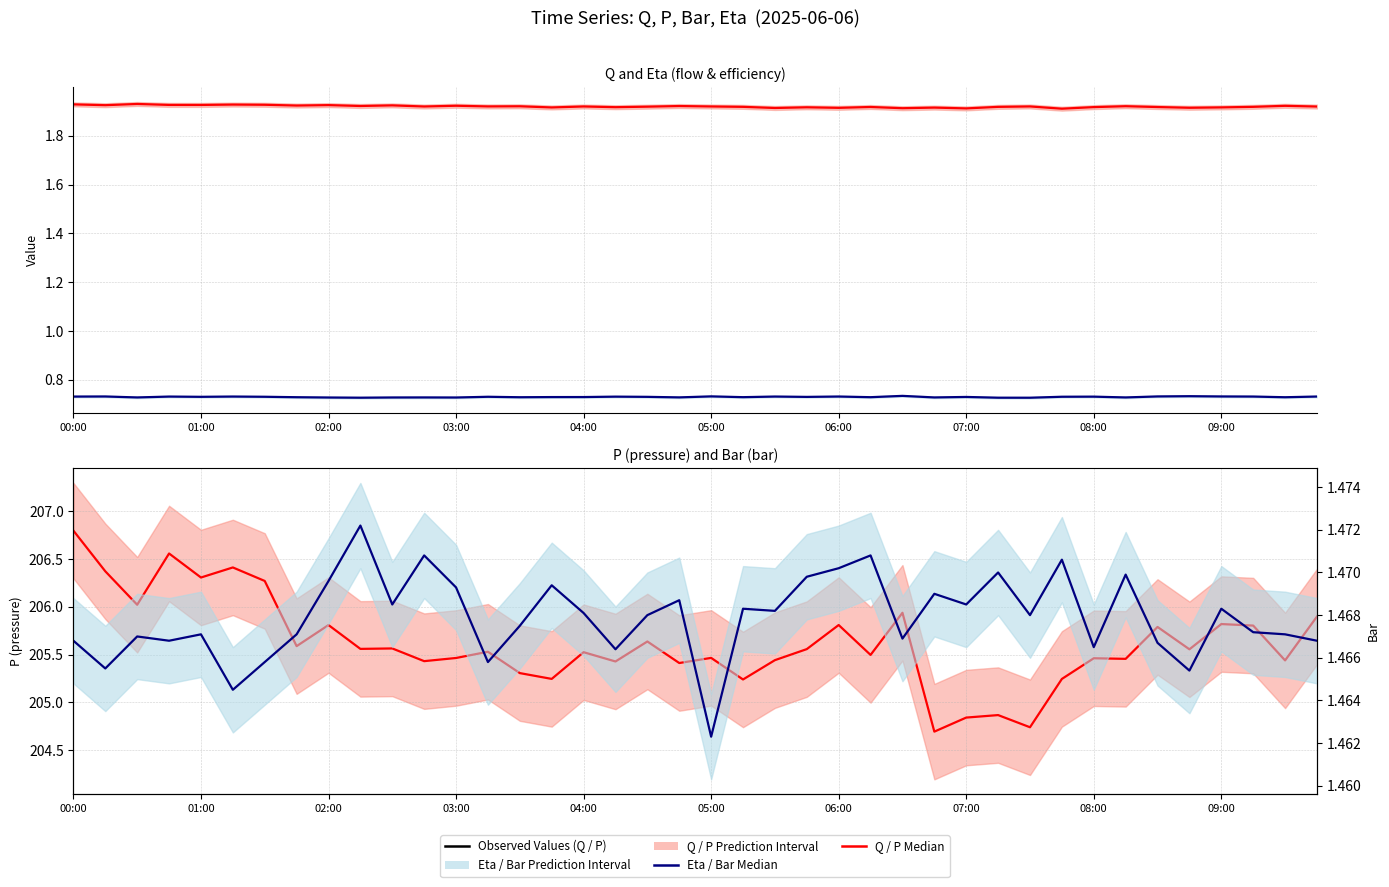

Reading left to right, list all the values displayed in this chart.

Eta: 0.7	0.7	0.7	0.7	0.7	0.7	0.7	0.7	0.7	0.7	0.7	0.7	0.7	0.7	0.7	0.7	0.7	0.7	0.7	0.7	0.7	0.7	0.7	0.7	0.7	0.7	0.7	0.7	0.7	0.7	0.7	0.7	0.7	0.7	0.7	0.7	0.7	0.7	0.7	0.7
Q: 1.9	1.9	1.9	1.9	1.9	1.9	1.9	1.9	1.9	1.9	1.9	1.9	1.9	1.9	1.9	1.9	1.9	1.9	1.9	1.9	1.9	1.9	1.9	1.9	1.9	1.9	1.9	1.9	1.9	1.9	1.9	1.9	1.9	1.9	1.9	1.9	1.9	1.9	1.9	1.9
P: 206.8	206.4	206.0	206.6	206.3	206.4	206.3	205.6	205.8	205.6	205.6	205.4	205.5	205.5	205.3	205.2	205.5	205.4	205.6	205.4	205.5	205.2	205.4	205.6	205.8	205.5	205.9	204.7	204.8	204.9	204.7	205.2	205.5	205.5	205.8	205.6	205.8	205.8	205.4	205.9
Bar: 1.5	1.5	1.5	1.5	1.5	1.5	1.5	1.5	1.5	1.5	1.5	1.5	1.5	1.5	1.5	1.5	1.5	1.5	1.5	1.5	1.5	1.5	1.5	1.5	1.5	1.5	1.5	1.5	1.5	1.5	1.5	1.5	1.5	1.5	1.5	1.5	1.5	1.5	1.5	1.5